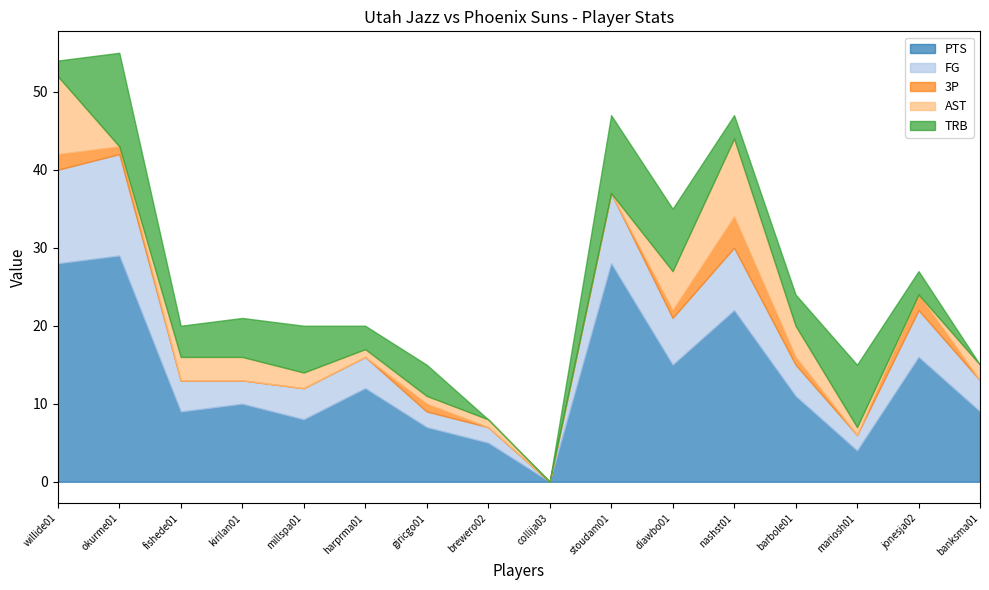

Reading left to right, what are all the values shown in this chart?

PTS: willide01=28	okurme01=29	fishede01=9	kirilan01=10	millspa01=8	harprma01=12	giricgo01=7	brewero02=5	collija03=0	stoudam01=28	diawbo01=15	nashst01=22	barbole01=11	mariosh01=4	jonesja02=16	banksma01=9
FG: willide01=12	okurme01=13	fishede01=4	kirilan01=3	millspa01=4	harprma01=4	giricgo01=2	brewero02=2	collija03=0	stoudam01=9	diawbo01=6	nashst01=8	barbole01=4	mariosh01=2	jonesja02=6	banksma01=4
3P: willide01=2	okurme01=1	fishede01=0	kirilan01=0	millspa01=0	harprma01=0	giricgo01=1	brewero02=0	collija03=0	stoudam01=0	diawbo01=1	nashst01=4	barbole01=1	mariosh01=0	jonesja02=2	banksma01=0
AST: willide01=10	okurme01=0	fishede01=3	kirilan01=3	millspa01=2	harprma01=1	giricgo01=1	brewero02=1	collija03=0	stoudam01=0	diawbo01=5	nashst01=10	barbole01=4	mariosh01=1	jonesja02=0	banksma01=2
TRB: willide01=2	okurme01=12	fishede01=4	kirilan01=5	millspa01=6	harprma01=3	giricgo01=4	brewero02=0	collija03=0	stoudam01=10	diawbo01=8	nashst01=3	barbole01=4	mariosh01=8	jonesja02=3	banksma01=0